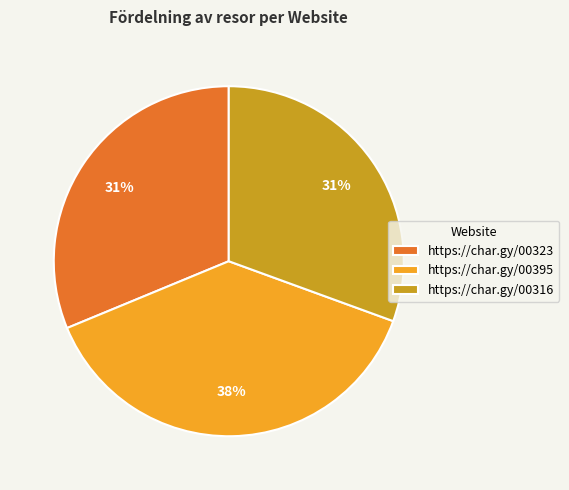

What is the ratio of the value at https://char.gy/00316 to the value at https://char.gy/00323?

1.0